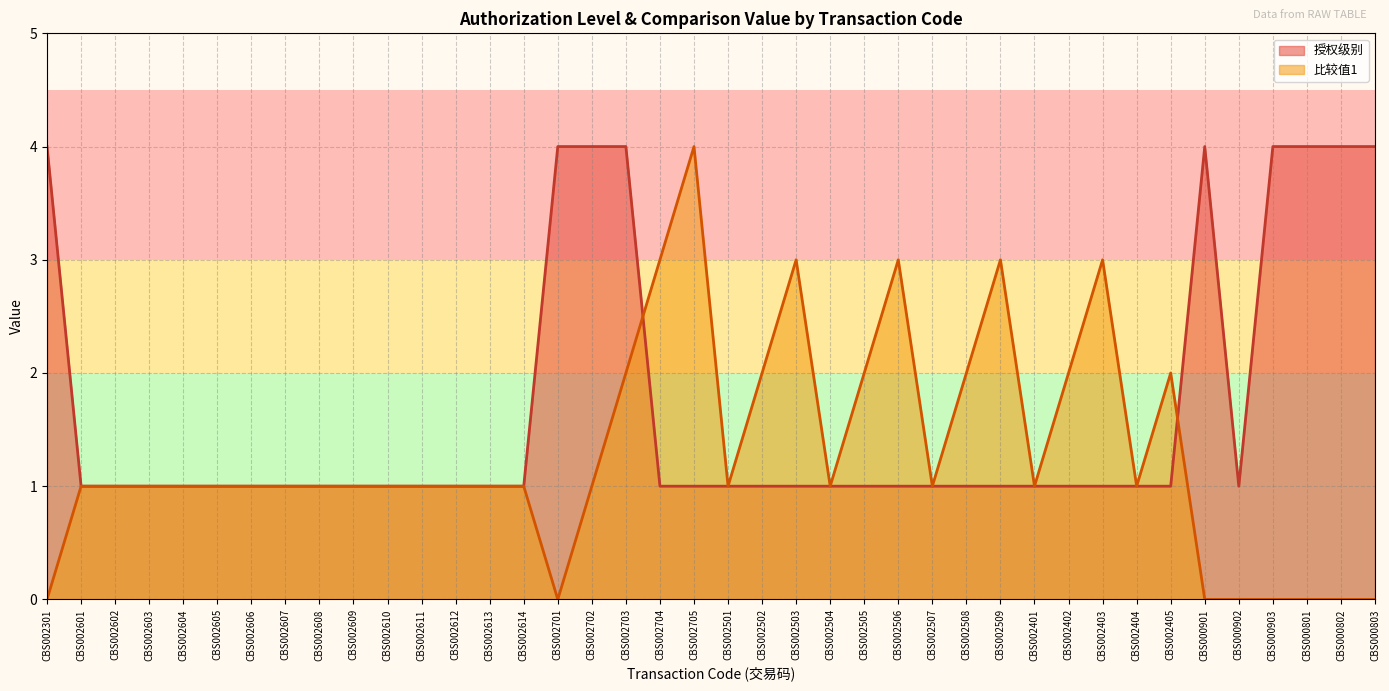

Between which two adjacent categories do 授权级别 and 比较值1 first intersect?

CBS002703 and CBS002704